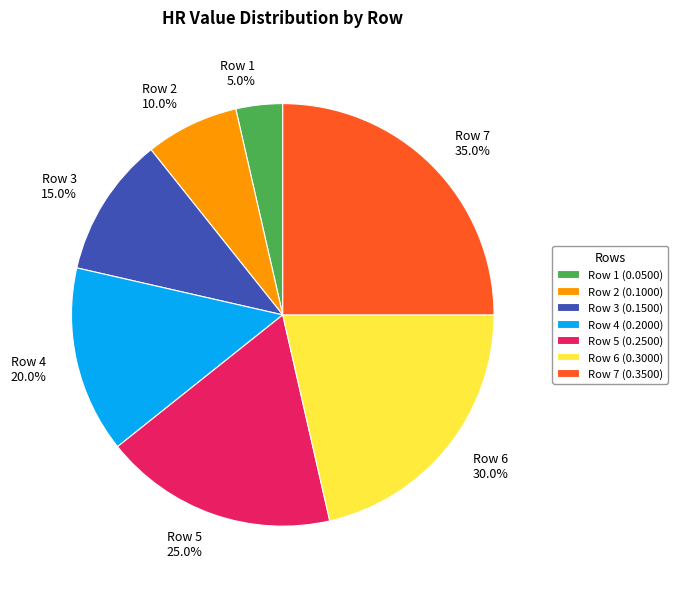

Is it true that 3 is 4% of the pie?

False